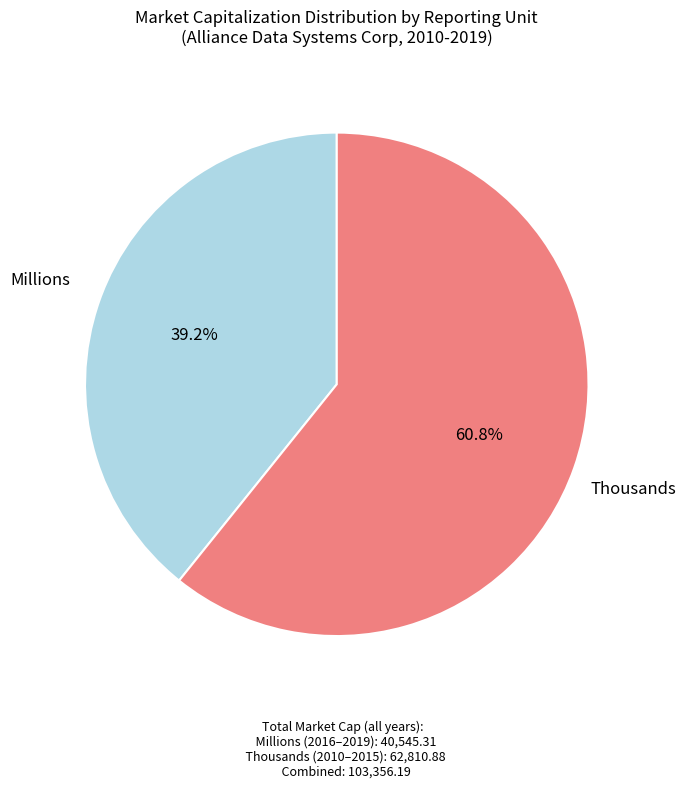

Is there a majority slice in this chart?

Yes